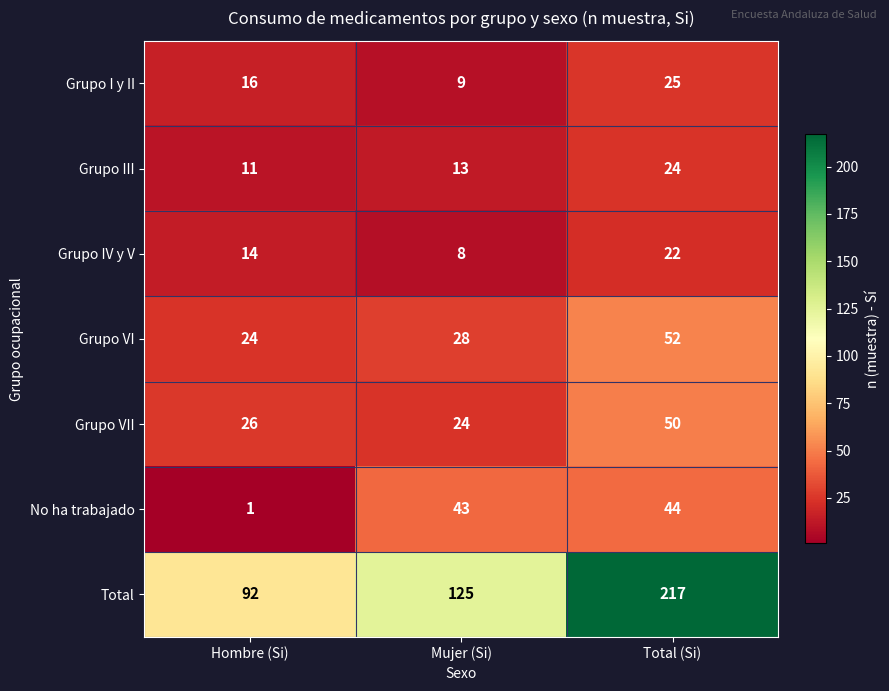

Where is Grupo VI nearest to the value 38?

Mujer (Si)